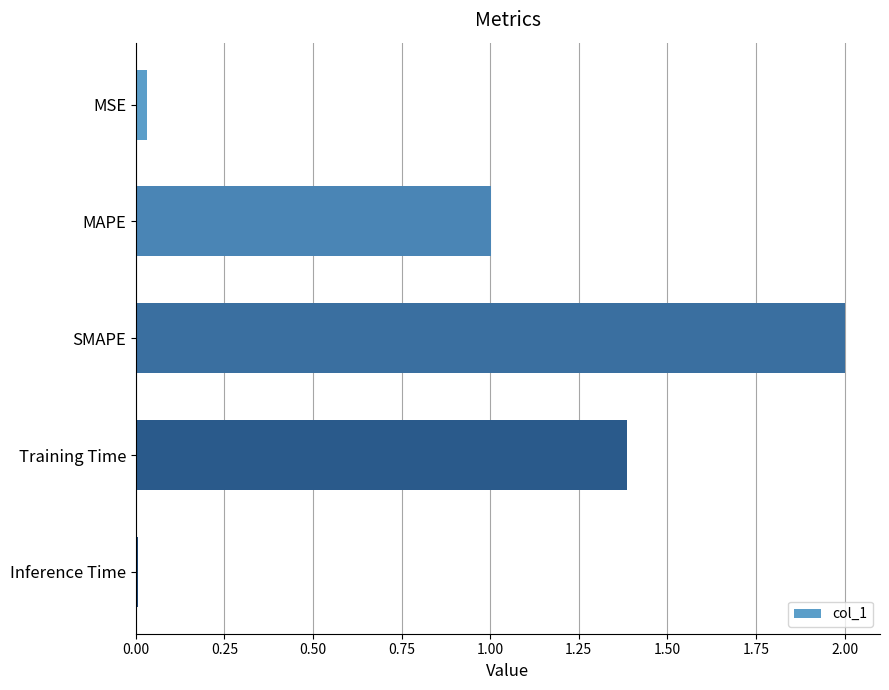

Where is the data nearest to the value 1?

MAPE